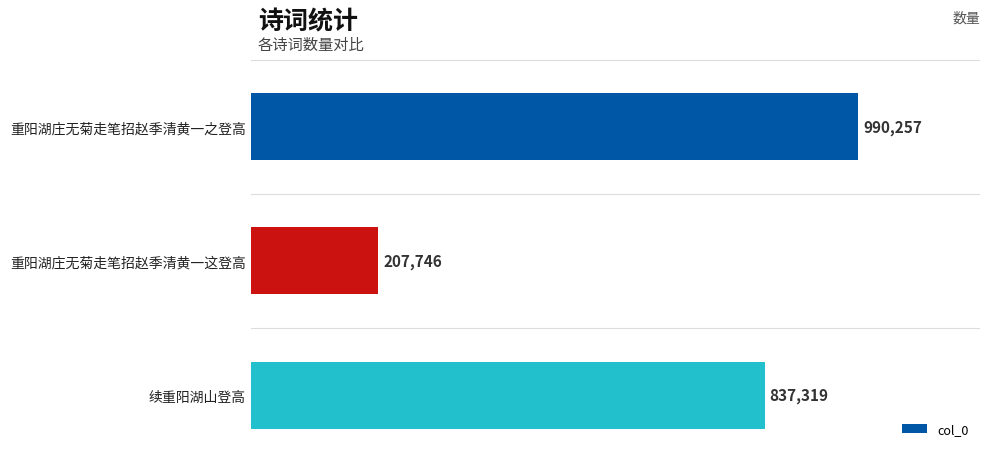

What is the maximum value shown in the chart?

990257